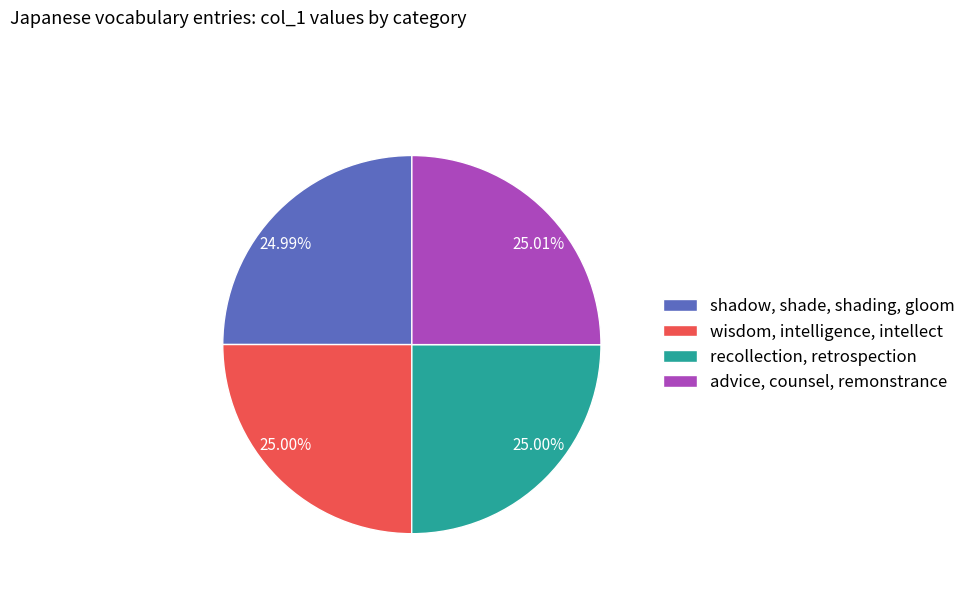

How many slices are in this pie chart?

4